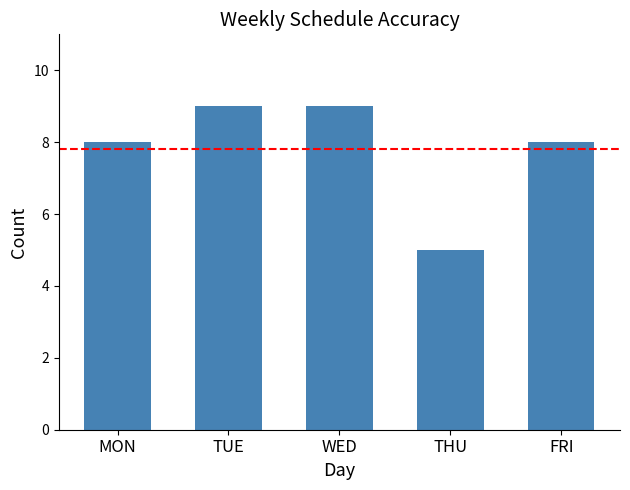

What is the approximate value at THU?

5